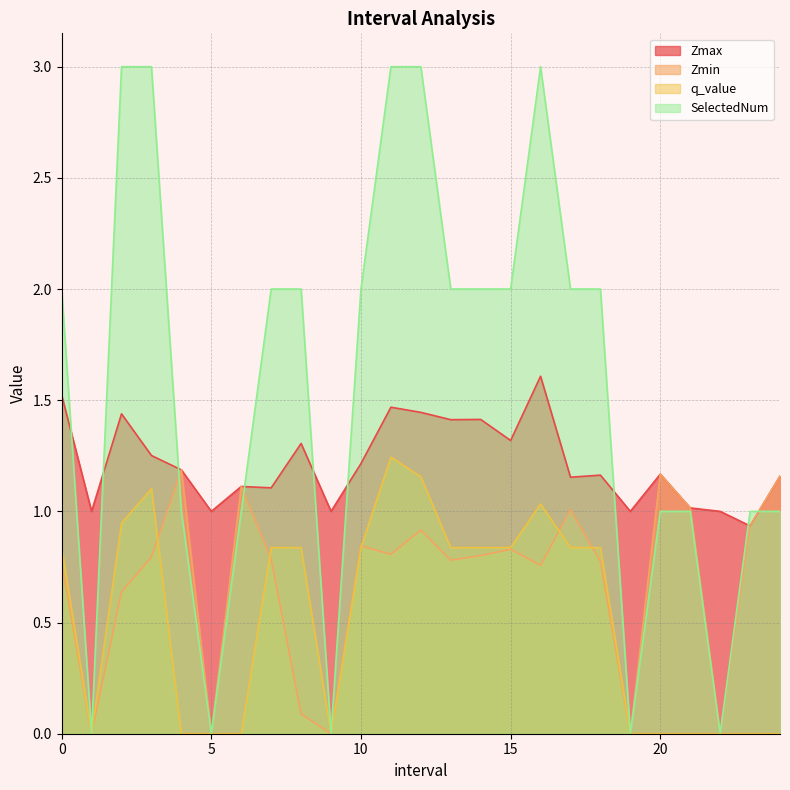

True or false: Zmax has a value of 0.7 at 5.

False